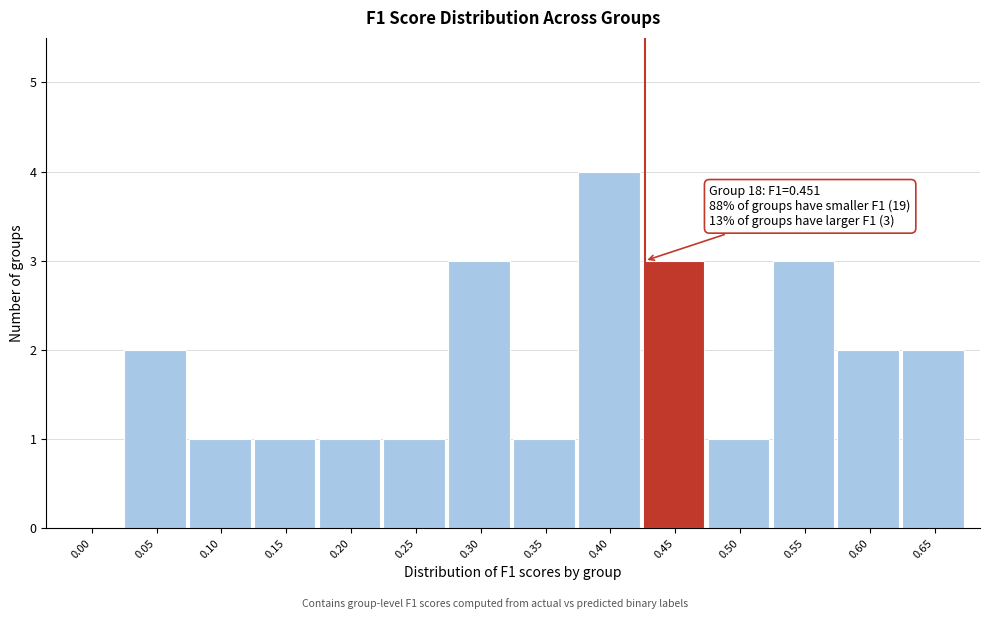

Reading right to left, what are all the values shown in this chart?

0.65=2	0.60=2	0.55=3	0.50=1	0.45=3	0.40=4	0.35=1	0.30=3	0.25=1	0.20=1	0.15=1	0.10=1	0.05=2	0.00=0